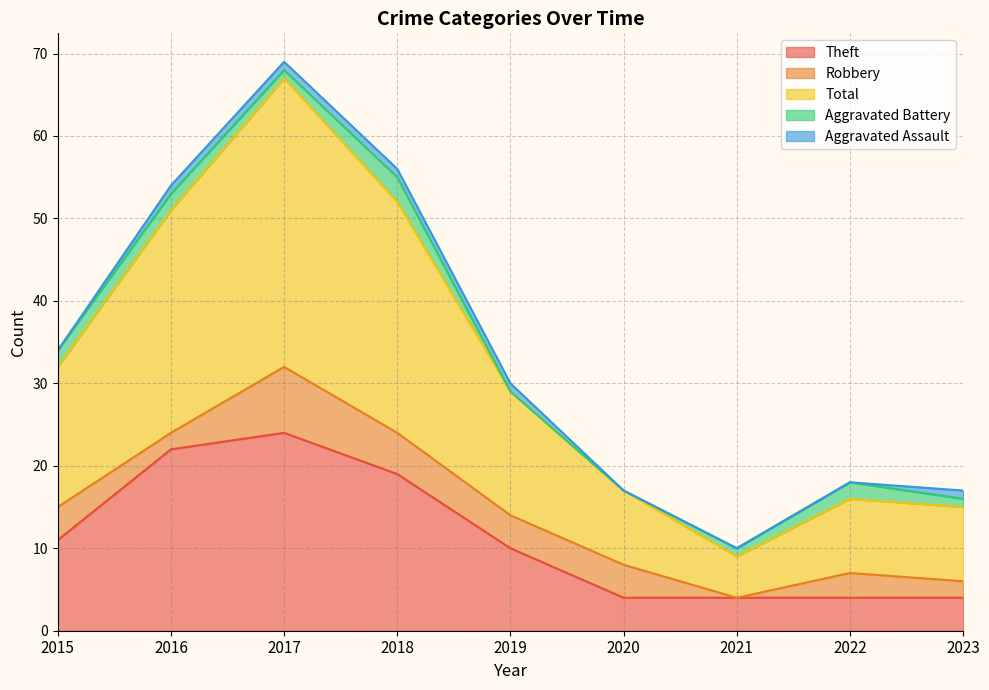

Reading left to right, list all the values displayed in this chart.

Theft: 2015=11	2016=22	2017=24	2018=19	2019=10	2020=4	2021=4	2022=4	2023=4
Robbery: 2015=4	2016=2	2017=8	2018=5	2019=4	2020=4	2021=0	2022=3	2023=2
Total: 2015=17	2016=27	2017=35	2018=28	2019=15	2020=9	2021=5	2022=9	2023=9
Aggravated Battery: 2015=2	2016=2	2017=1	2018=3	2019=0	2020=0	2021=1	2022=2	2023=1
Aggravated Assault: 2015=0	2016=1	2017=1	2018=1	2019=1	2020=0	2021=0	2022=0	2023=1